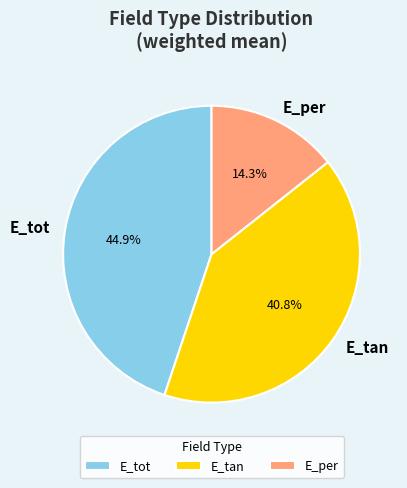

Which slice is the smallest?

E_per